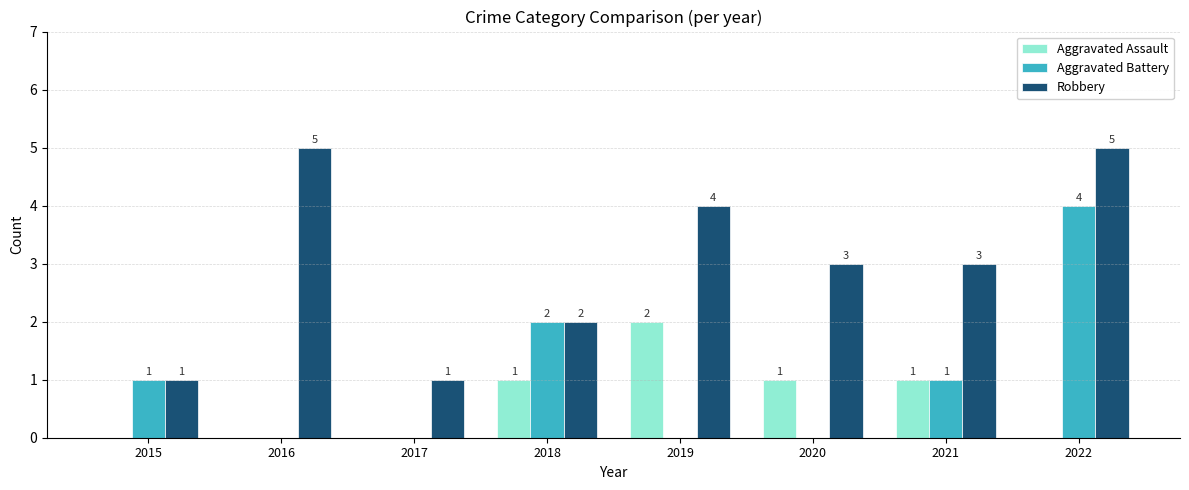

What is the highest value of the Robbery series?

5